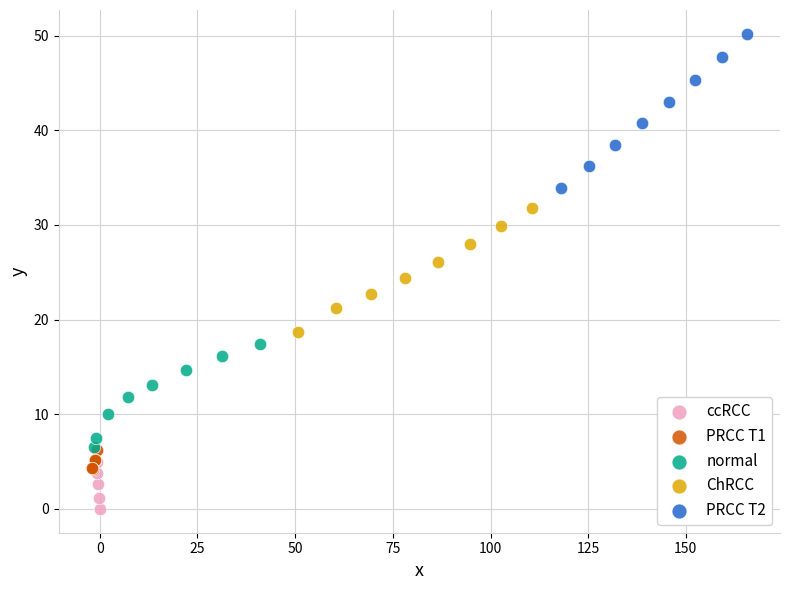

Which series reaches the maximum Y coordinate?

PRCC T2